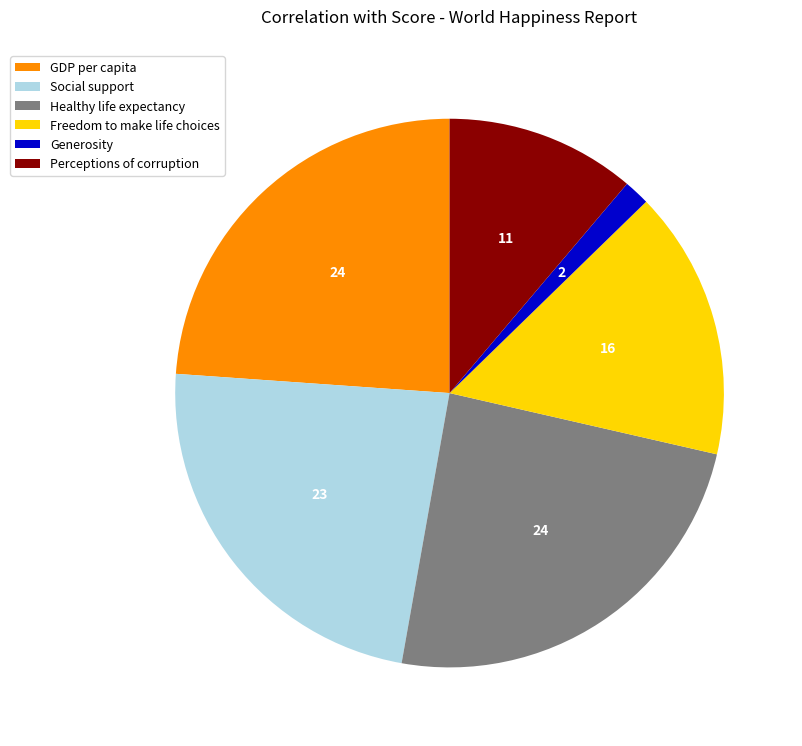

Do Generosity and Perceptions of corruption together represent more than half of the pie?

No